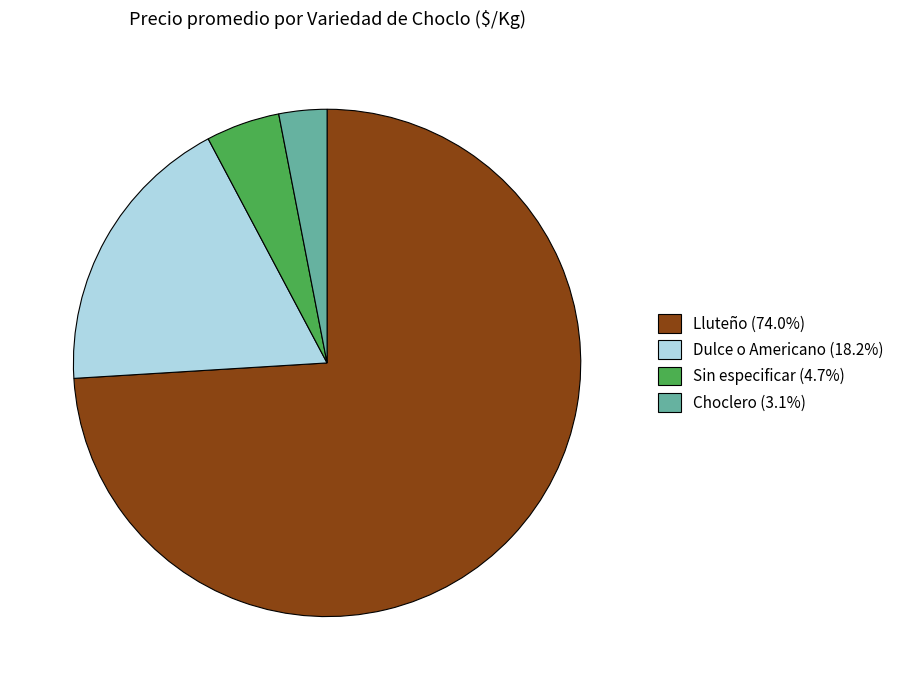

Combined, do Sin especificar (4.7%) and Dulce o Americano (18.2%) account for over 50%?

No